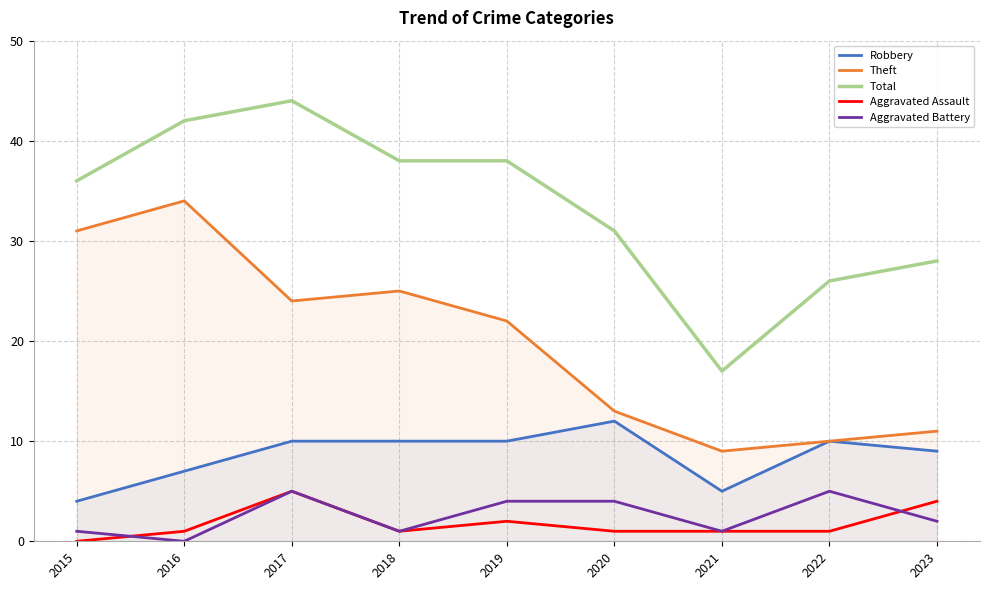

What is the sum of all Aggravated Assault values?

16